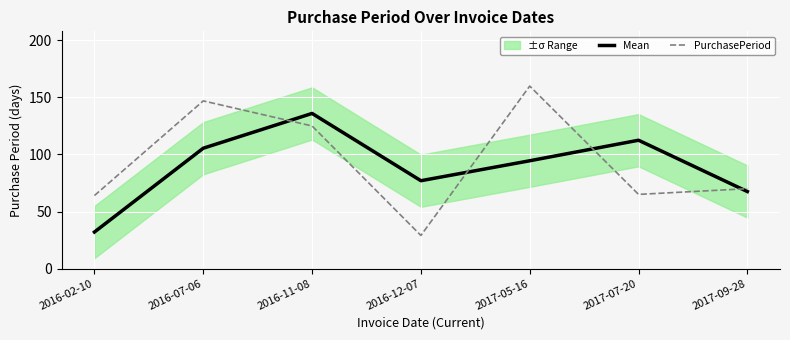

What is the label of the 2nd point from the left?

2016-07-06